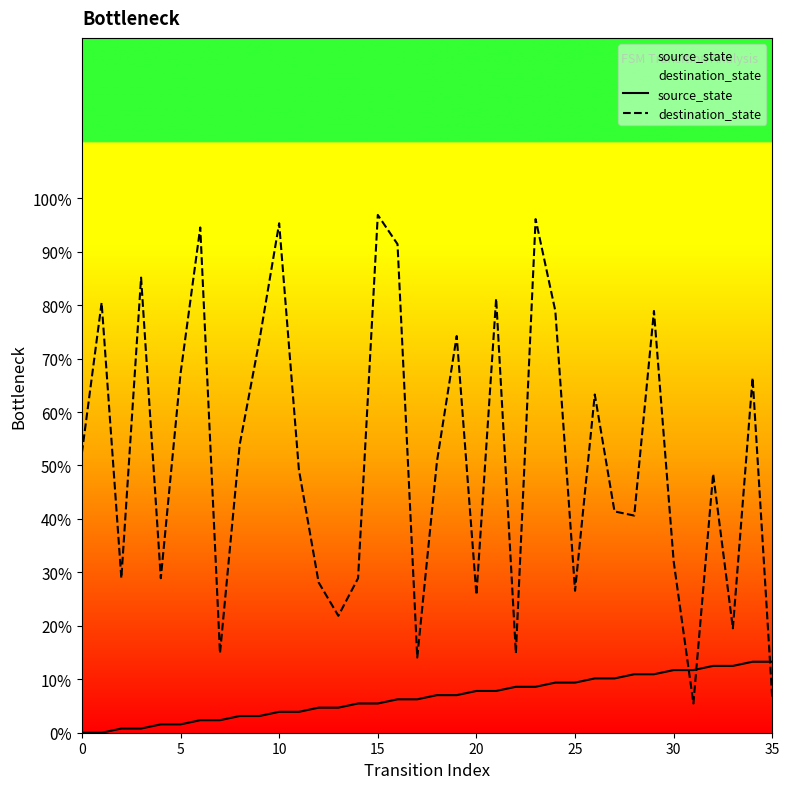

What is the total value across all series at 8?

57.0